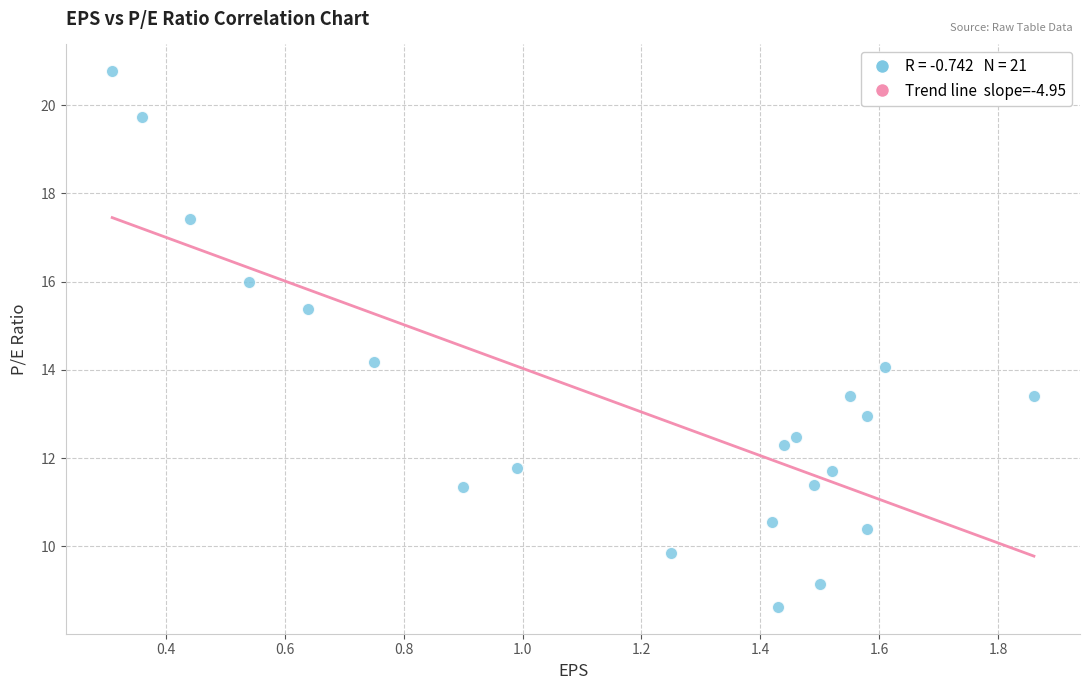

What is the range of Y values (max minus min)?

12.1